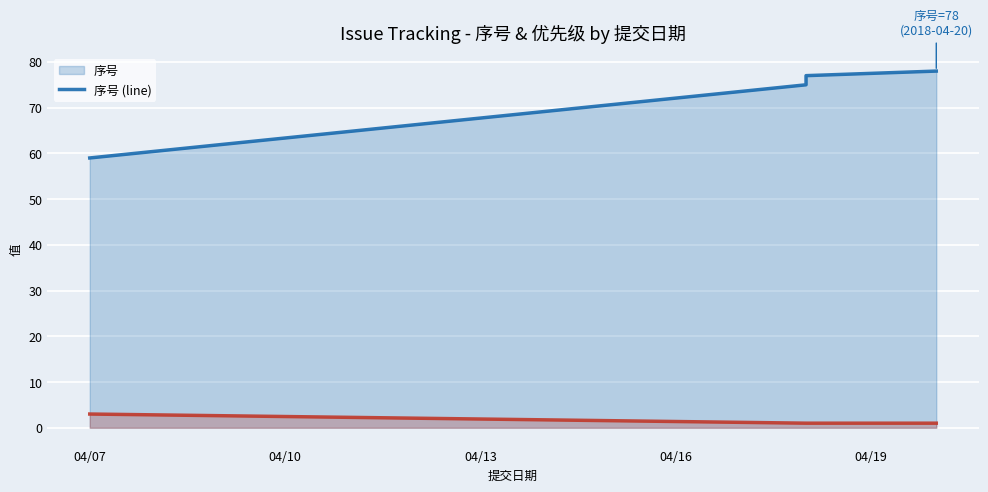

What is the difference between the maximum and minimum values in the 序号 (line) series?

19